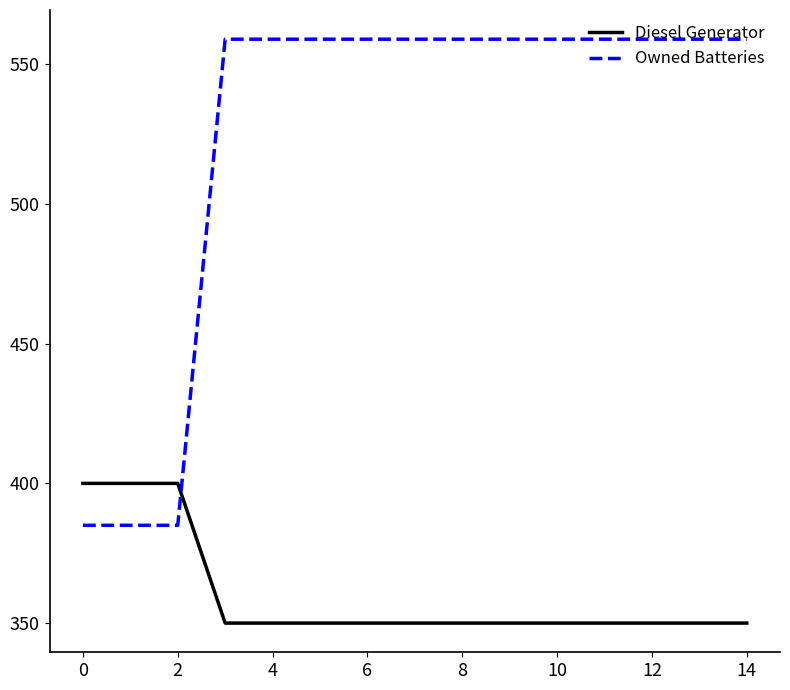

What is the lowest value of the Diesel Generator series?

350